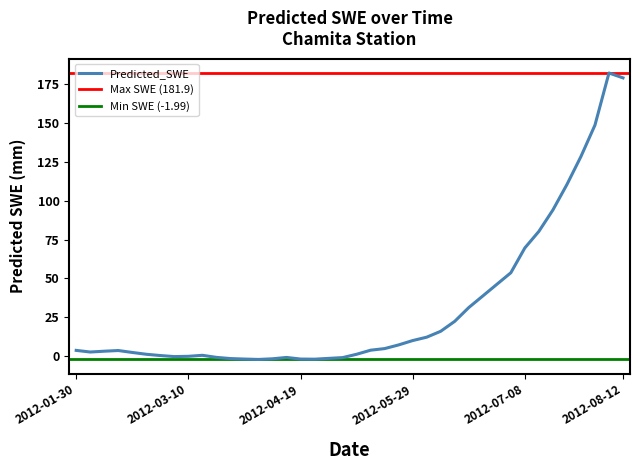

What is the minimum value shown in the chart?

-2.0